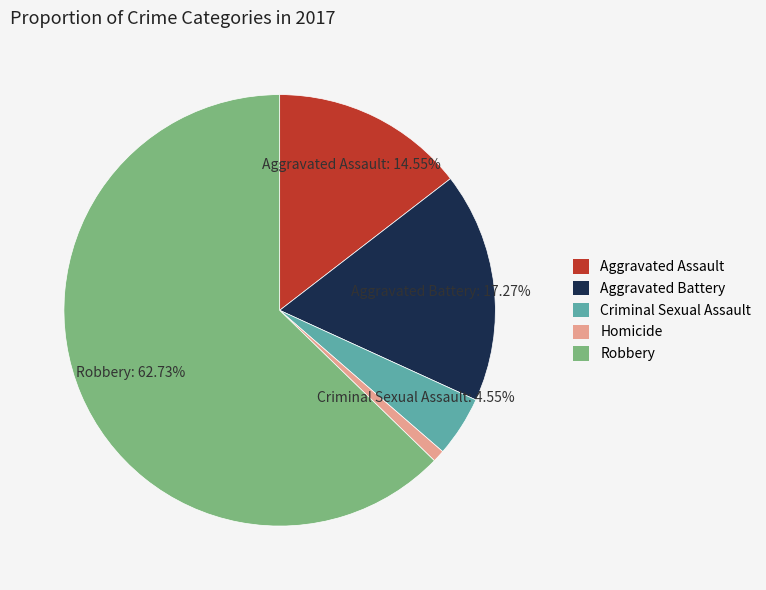

How many slices are in this pie chart?

5